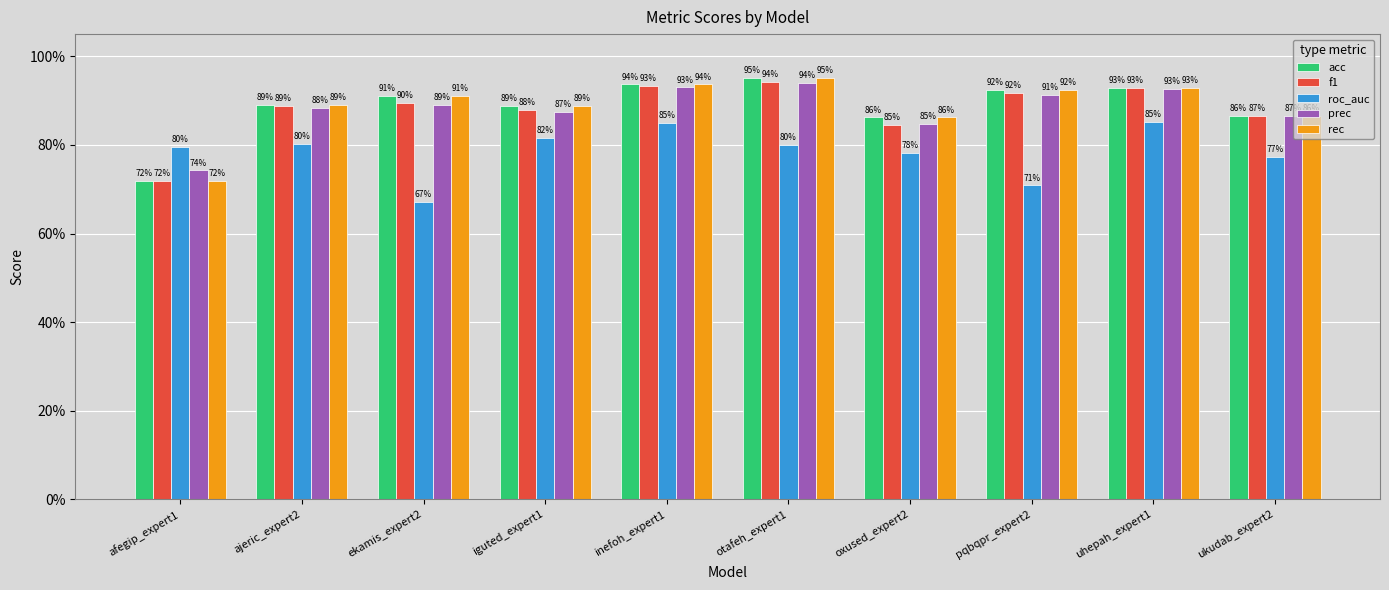

Does the chart contain stacked bars?

No